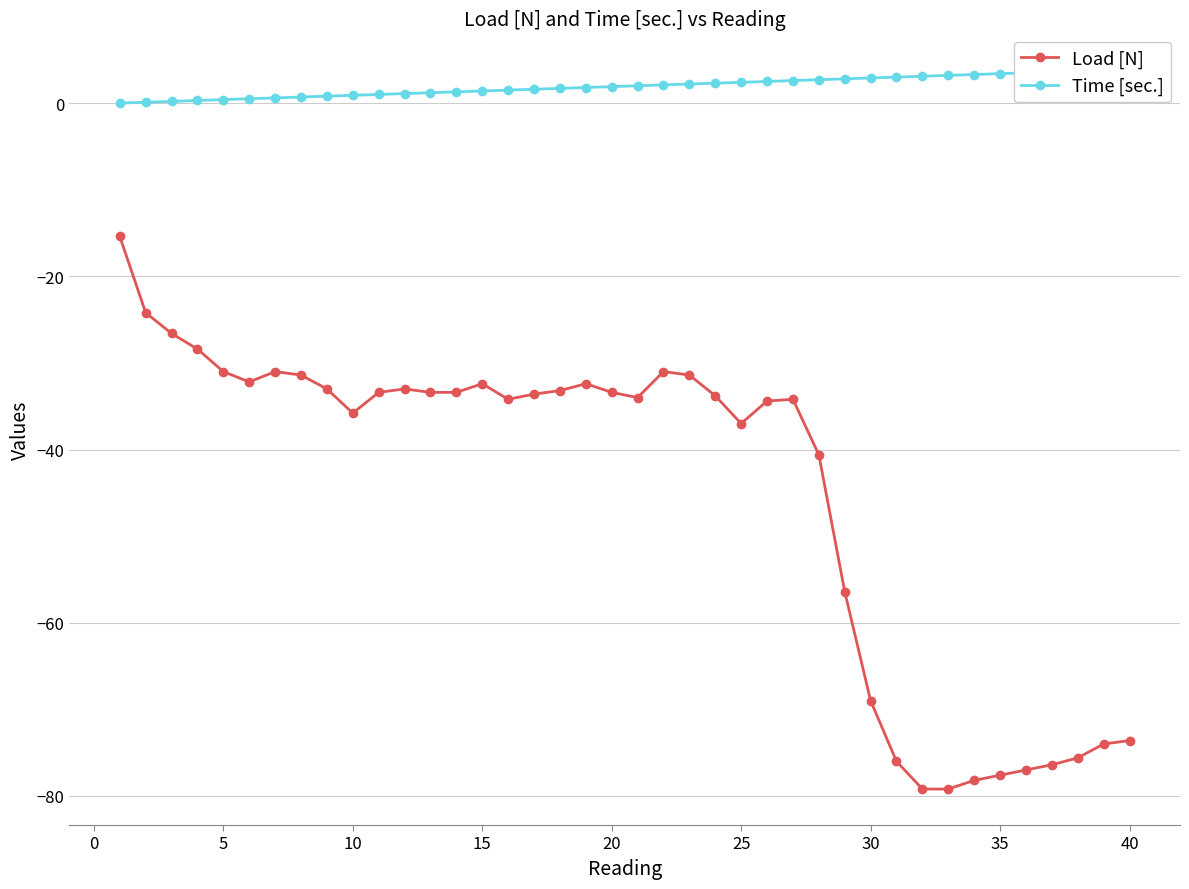

True or false: Load [N] has a value of -62.4 at 25.

False